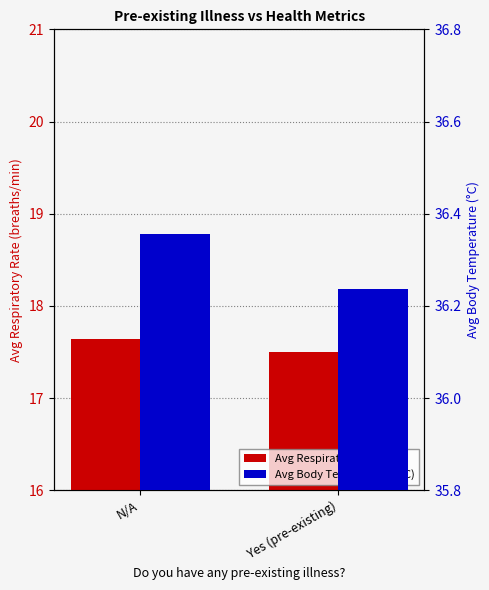

The Avg Body Temperature (°C) series shows 58.1 at Yes (pre-existing). True or false?

False